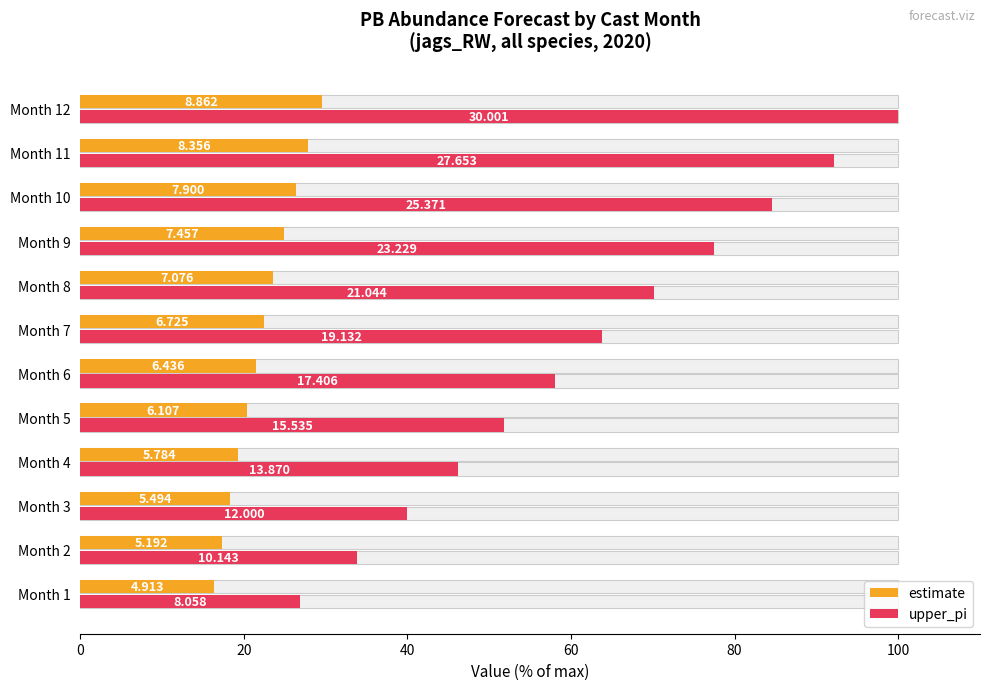

What is the approximate value of upper_pi at Month 4?

46.2